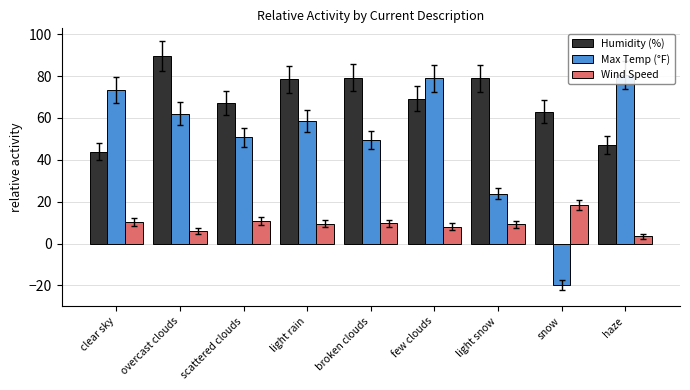

Which label corresponds to the largest value in the chart?

overcast clouds